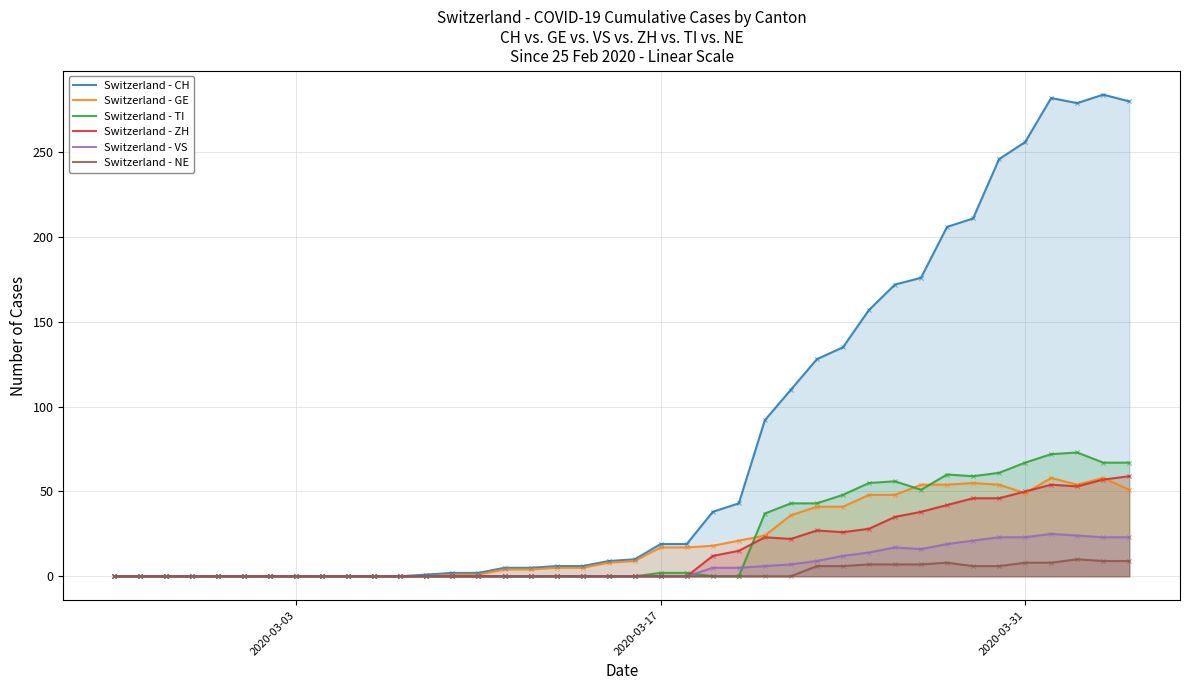

Which series has the largest total across all categories?

Switzerland - CH